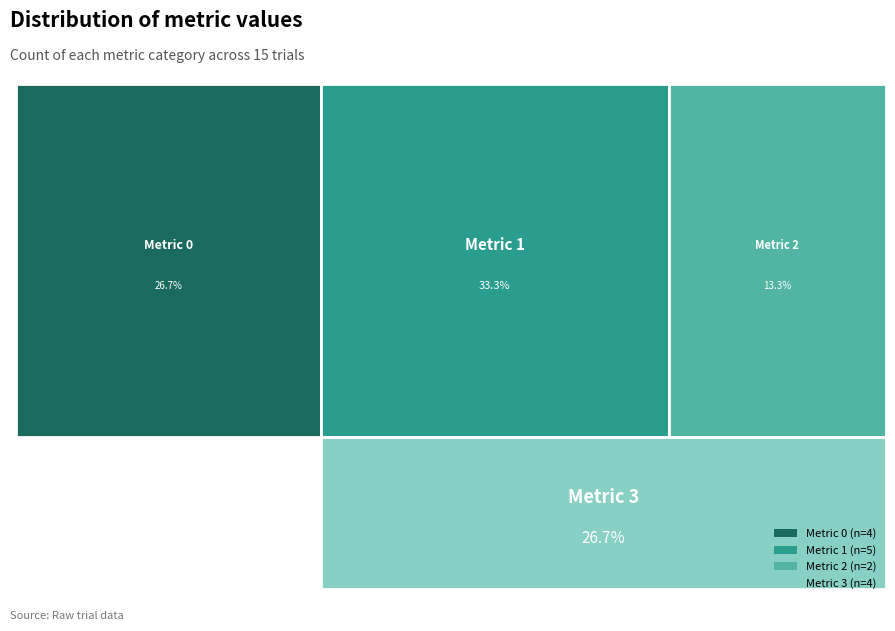

To the nearest percent, what percentage of the pie is 1?

33%